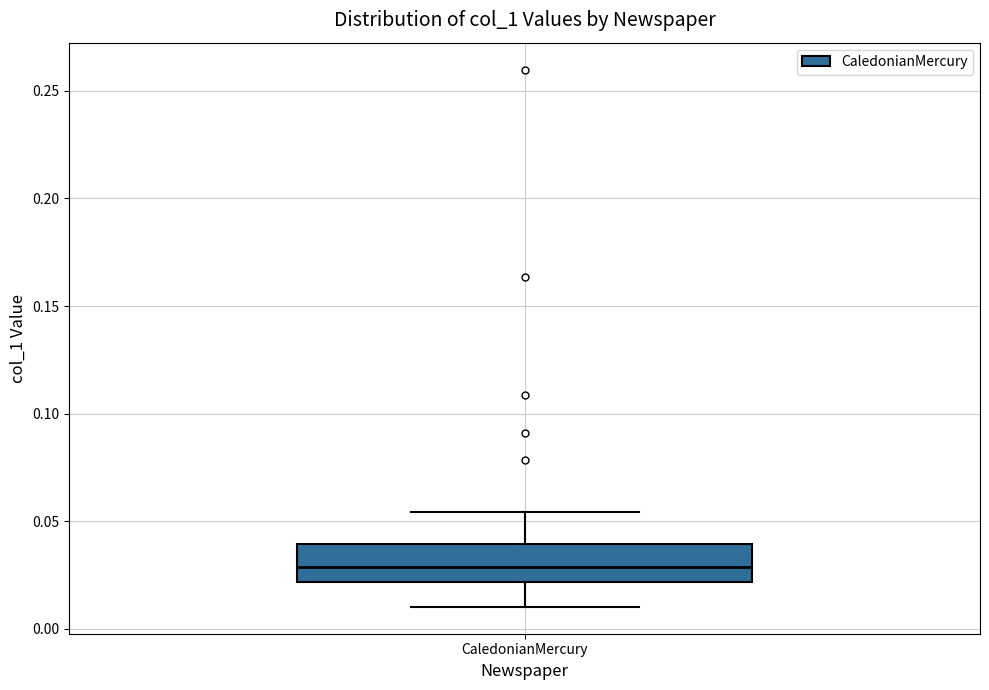

Transcribe this box plot: give where the median line is, the range the box spans, and where the two whiskers end, as read against the y-axis. The values are not printed on the chart, so give them approximately, as read against the axis.

median 0.030, box 0.020 to 0.040, whiskers 0.010 to 0.055